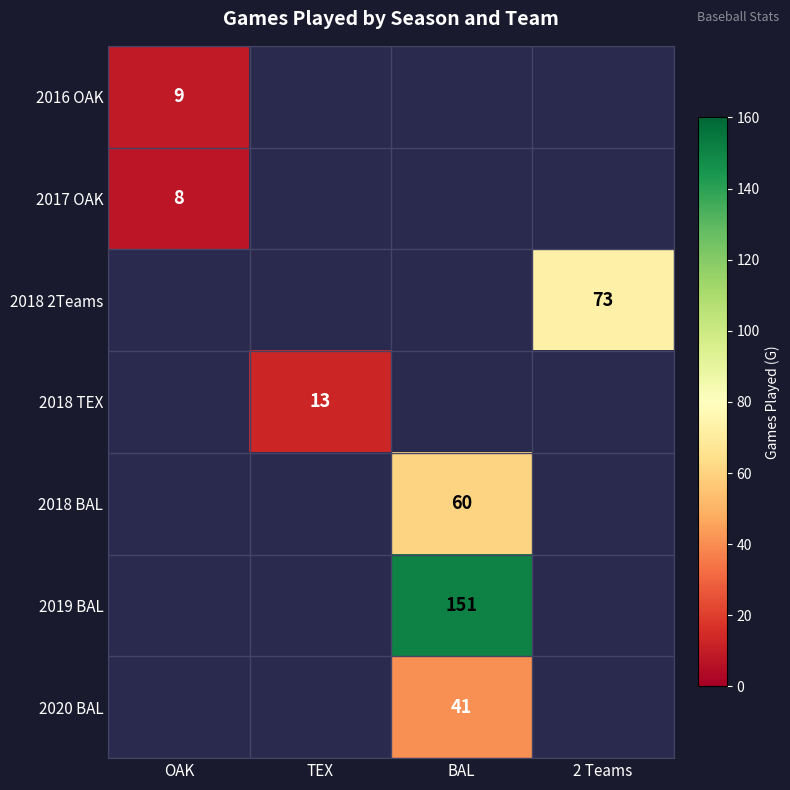

Is the value of 2016 OAK at OAK greater than the value of 2018 2Teams at 2 Teams?

No